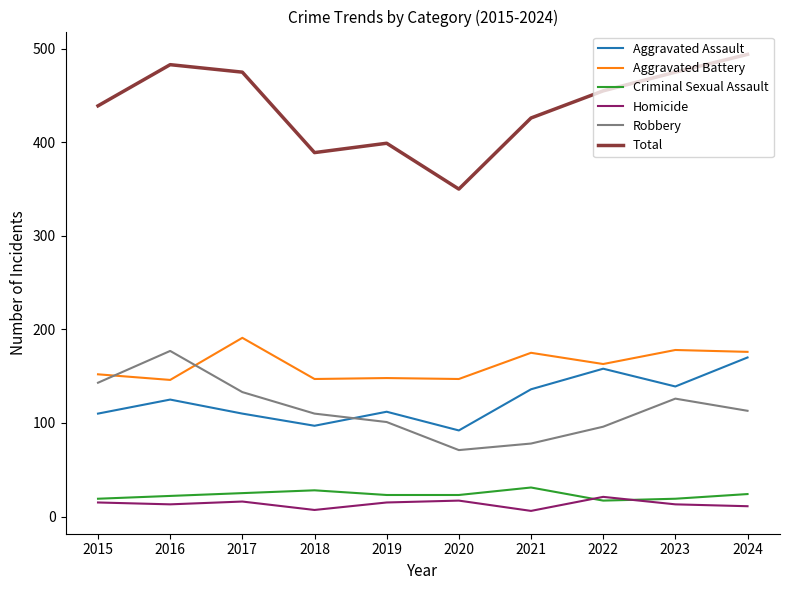

True or false: Homicide has a value of 6 at 2021.

True